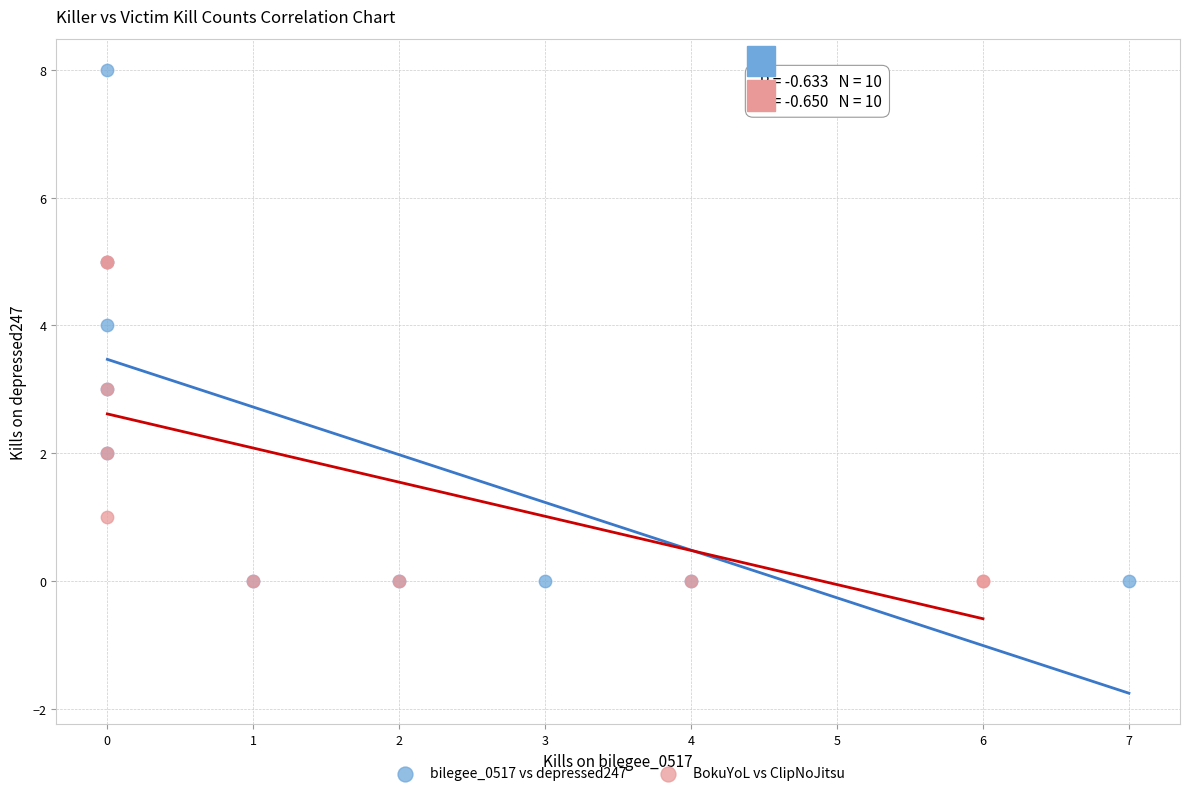

What are all the series names shown in the legend?

bilegee_0517 vs depressed247, BokuYoL vs ClipNoJitsu